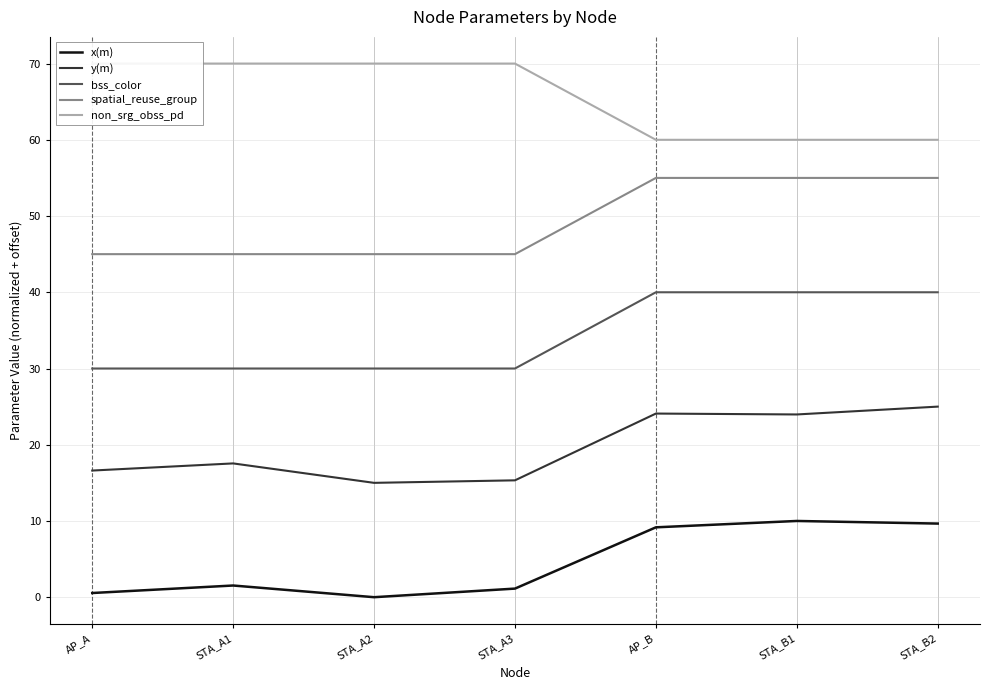

Does the chart display data point markers on the line(s)?

No